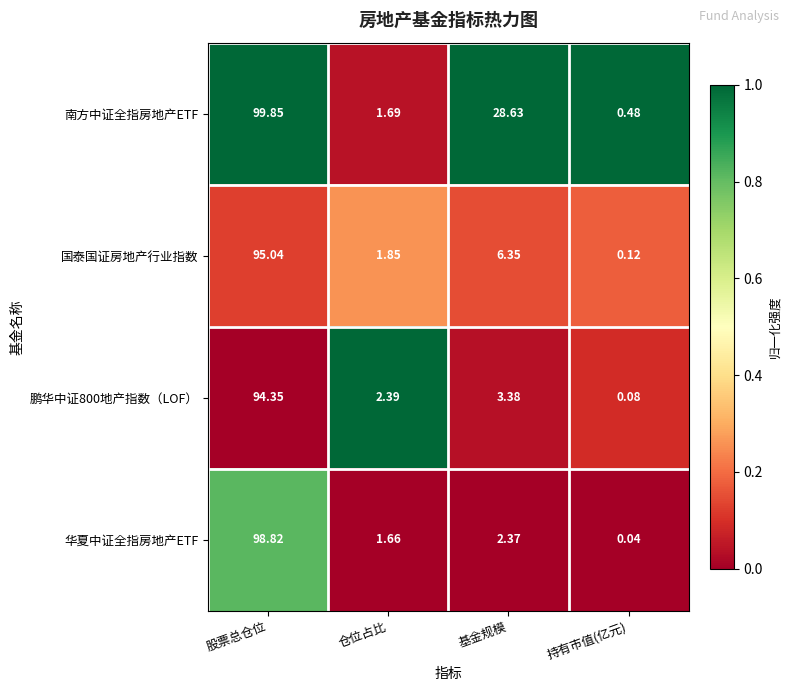

Where is 鹏华中证800地产指数（LOF） nearest to the value 47?

基金规模